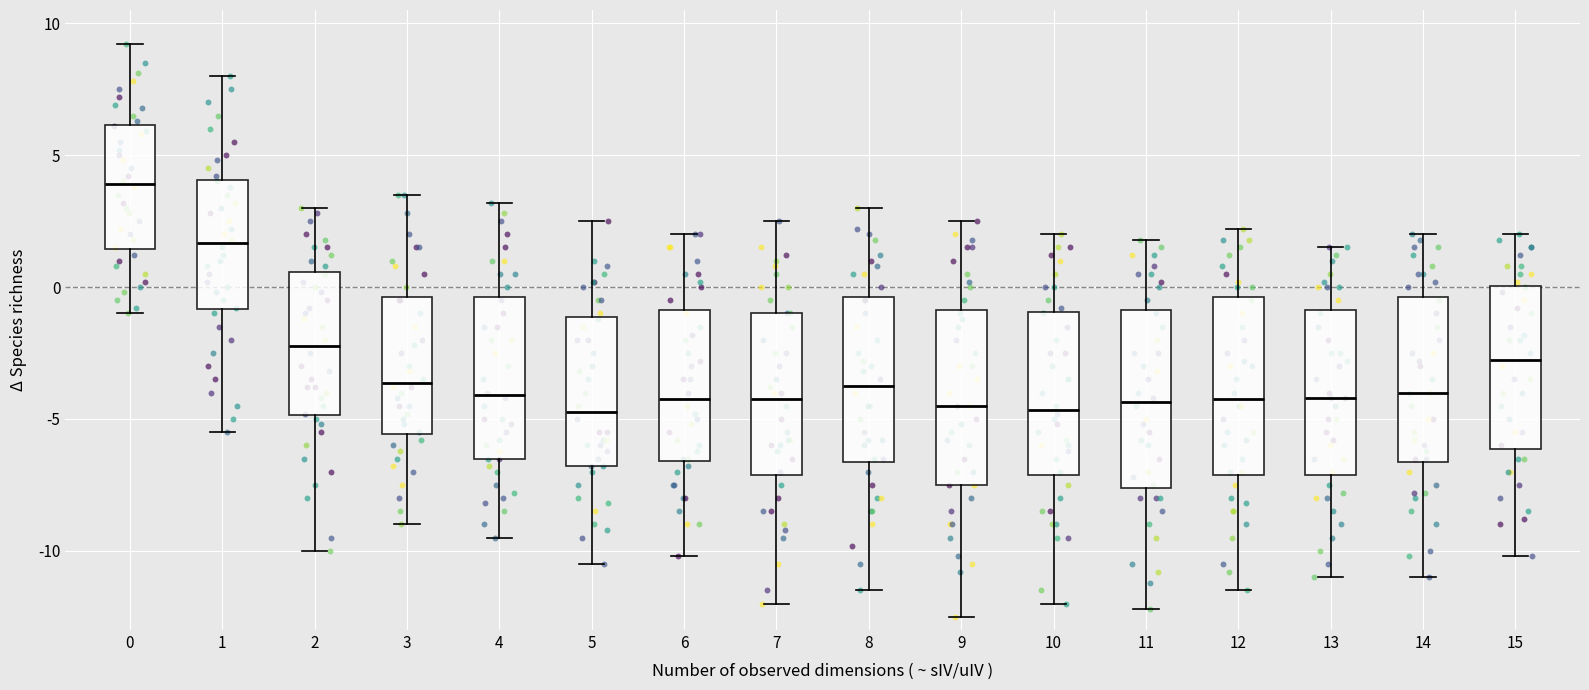

Reading left to right, transcribe this box plot: for each box, give where its median line is, the range the box spans, and where its two whiskers end, as read against the y-axis. The values are not printed on the chart, so give them approximately, as read against the axis.

0: median 4.0, box 1.5 to 6.0, whiskers -1.0 to 9.0
1: median 1.5, box -1.0 to 4.0, whiskers -5.5 to 8.0
2: median -2.0, box -5.0 to 0.5, whiskers -10.0 to 3.0
3: median -3.5, box -5.5 to -0.5, whiskers -9.0 to 3.5
4: median -4.0, box -6.5 to -0.5, whiskers -9.5 to 3.0
5: median -4.5, box -7.0 to -1.0, whiskers -10.5 to 2.5
6: median -4.0, box -6.5 to -1.0, whiskers -10.0 to 2.0
7: median -4.0, box -7.0 to -1.0, whiskers -12.0 to 2.5
8: median -3.5, box -6.5 to -0.5, whiskers -11.5 to 3.0
9: median -4.5, box -7.5 to -1.0, whiskers -12.5 to 2.5
10: median -4.5, box -7.0 to -1.0, whiskers -12.0 to 2.0
11: median -4.5, box -7.5 to -1.0, whiskers -12.0 to 2.0
12: median -4.0, box -7.0 to -0.5, whiskers -11.5 to 2.0
13: median -4.0, box -7.0 to -1.0, whiskers -11.0 to 1.5
14: median -4.0, box -6.5 to -0.5, whiskers -11.0 to 2.0
15: median -2.5, box -6.0 to 0.0, whiskers -10.0 to 2.0